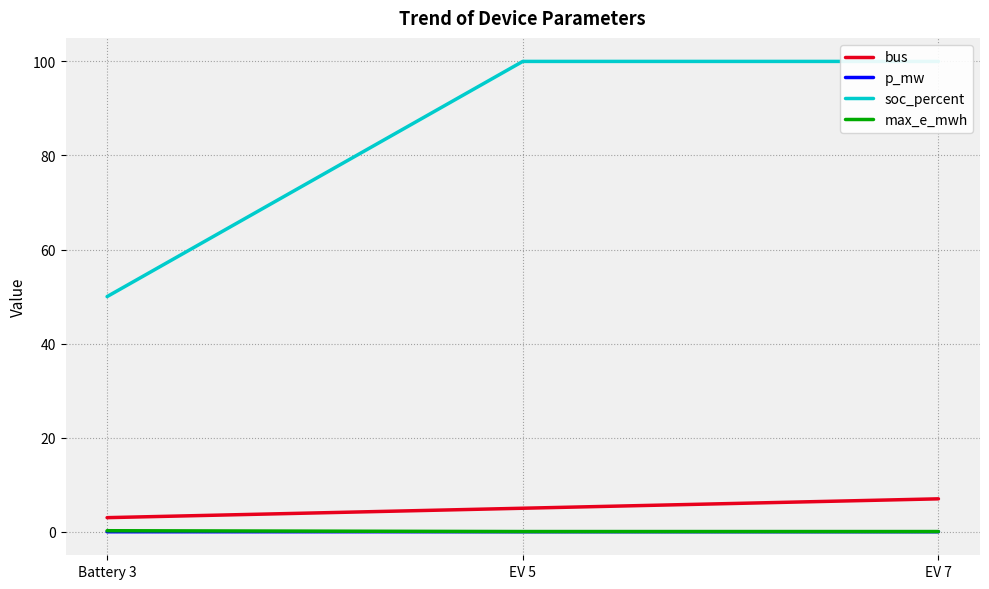

What is the highest value of the bus series?

7.0